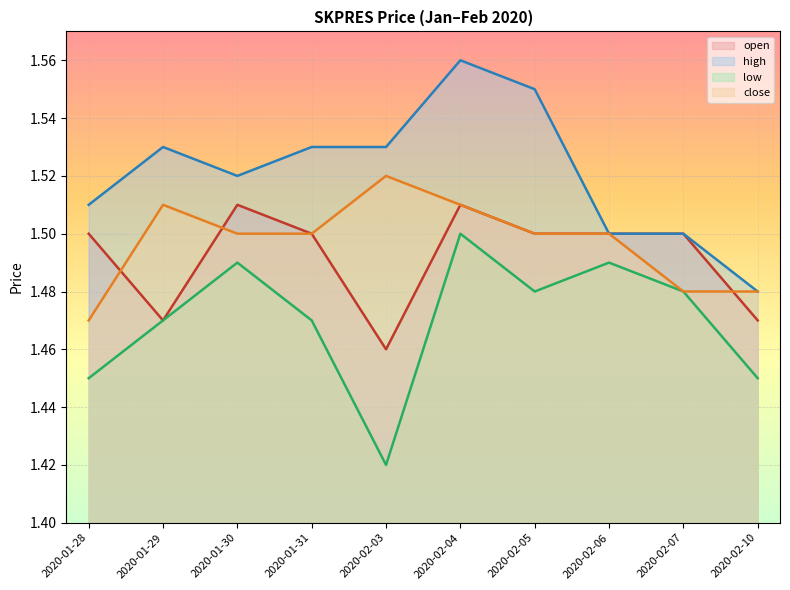

How many categories are shown in the chart?

10